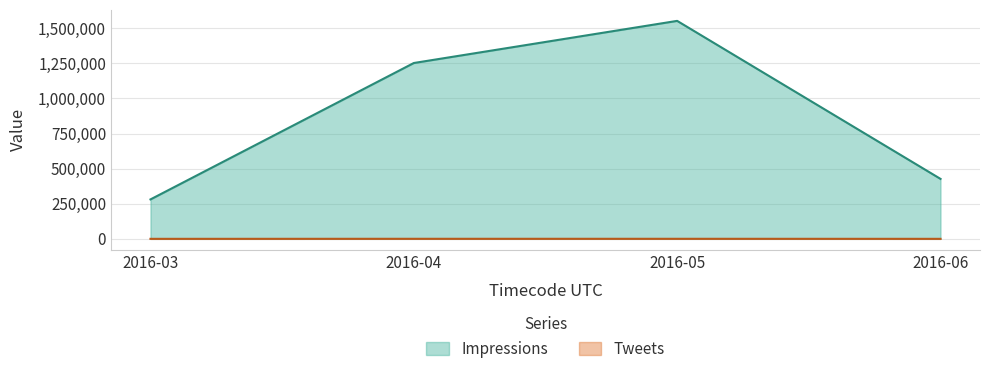

Reading left to right, extract all data points from this chart.

Impressions: 280975	1252867	1553013	427239
Tweets: 103	442	434	139